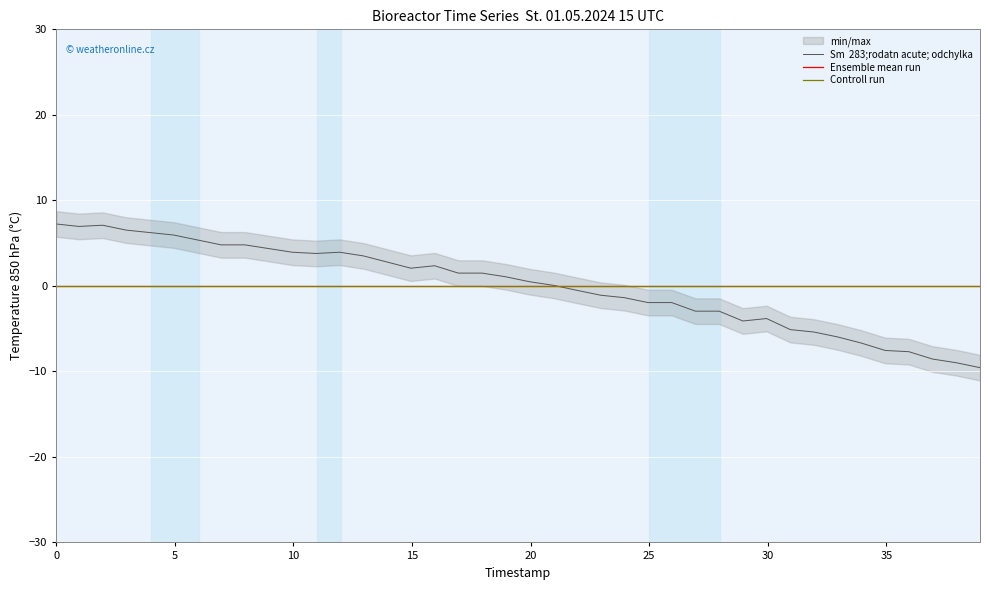

After their last crossing, which series has the higher values: Controll run or Sm  283;rodatn acute; odchylka?

Controll run